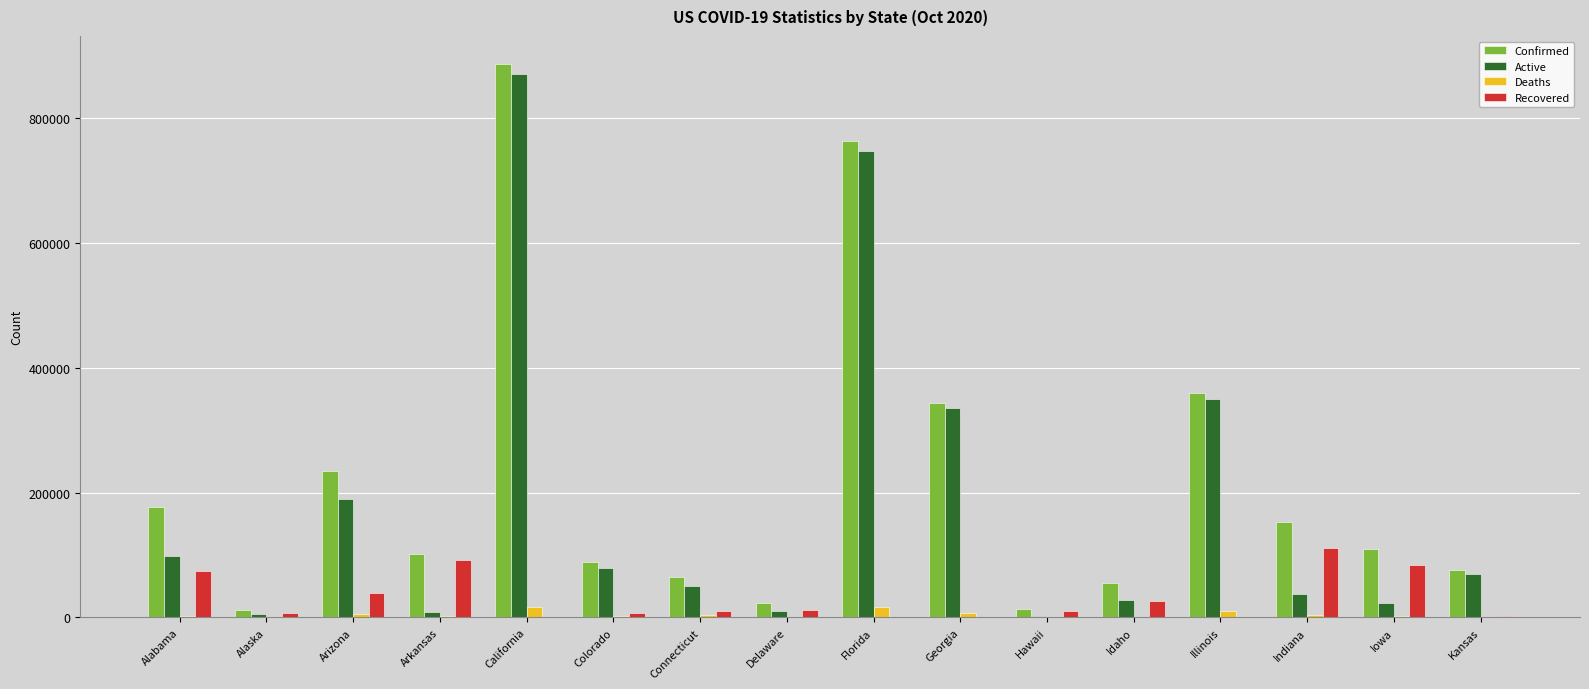

Is the value of Confirmed at Iowa greater than the value of Active at Florida?

No